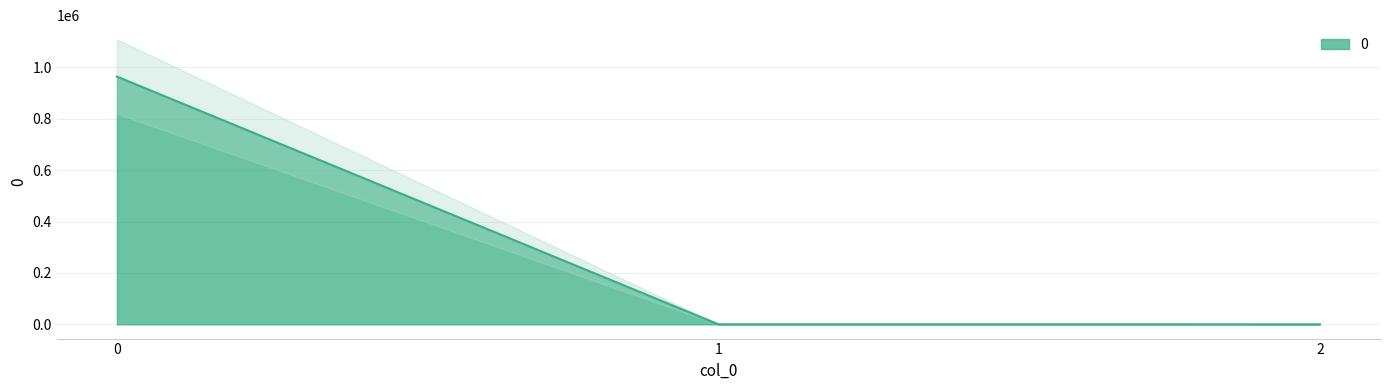

What is the average value?

321524.4